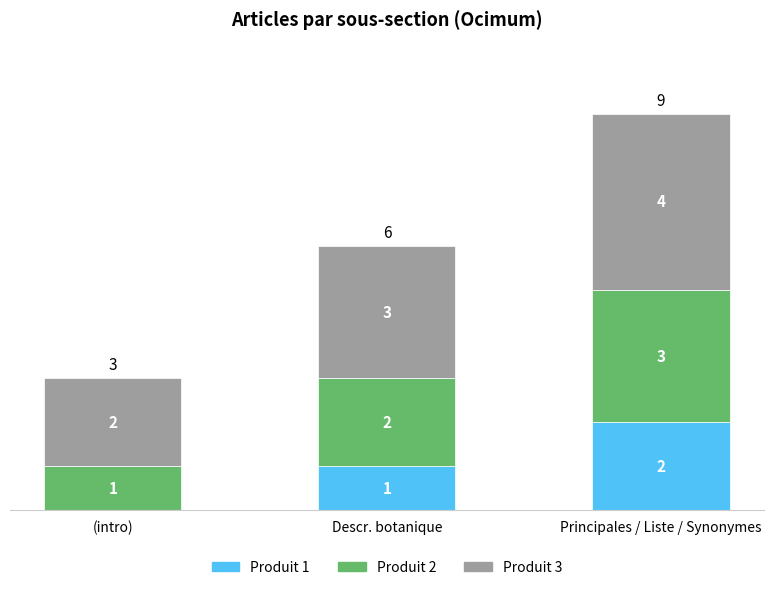

How many Produit 1 values are between 0 and 2?

3